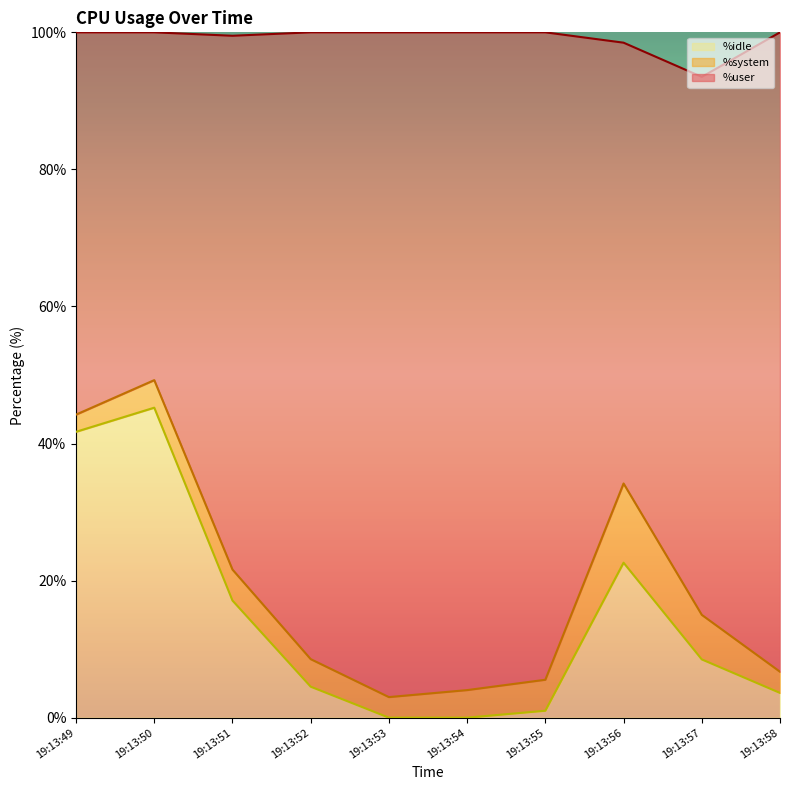

What is the total value across all series at 19:13:57?

93.5